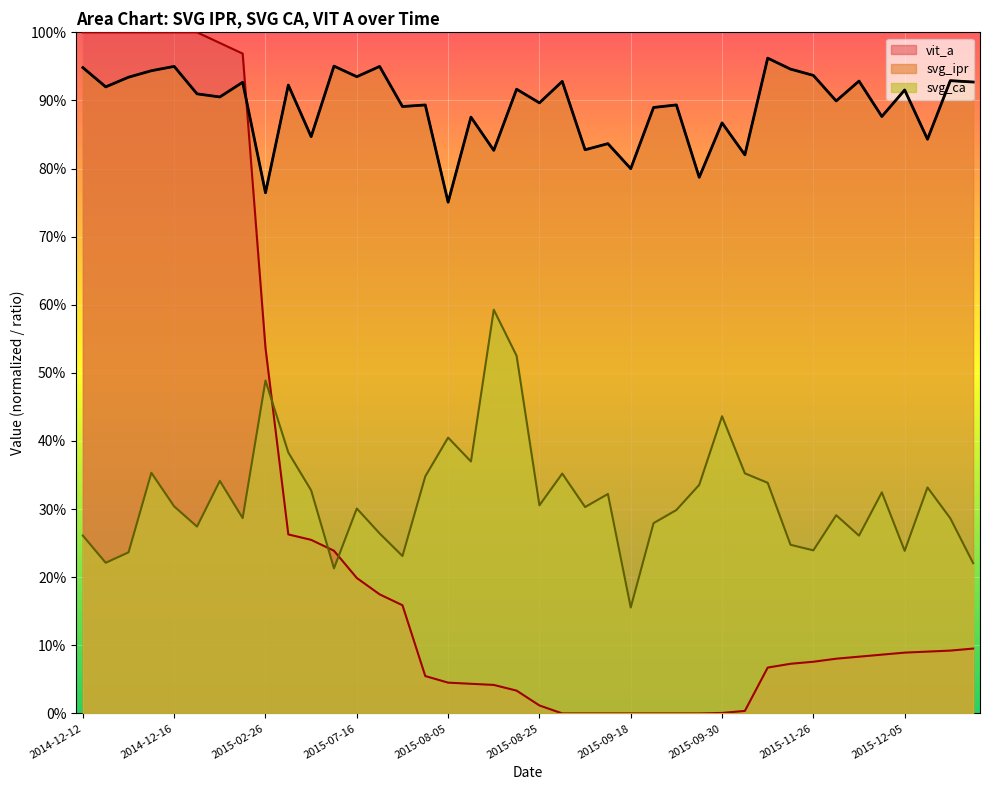

How many distinct data groups are displayed?

3